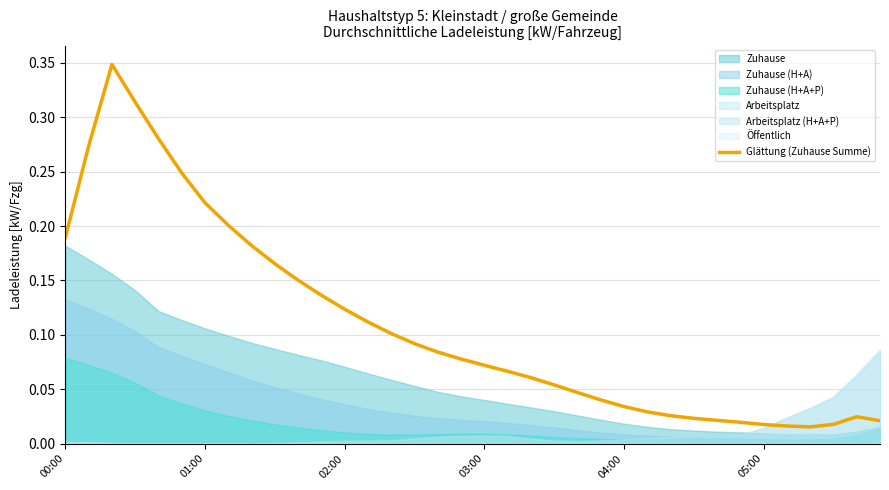

True or false: the data shows 0.0 at 32.

True